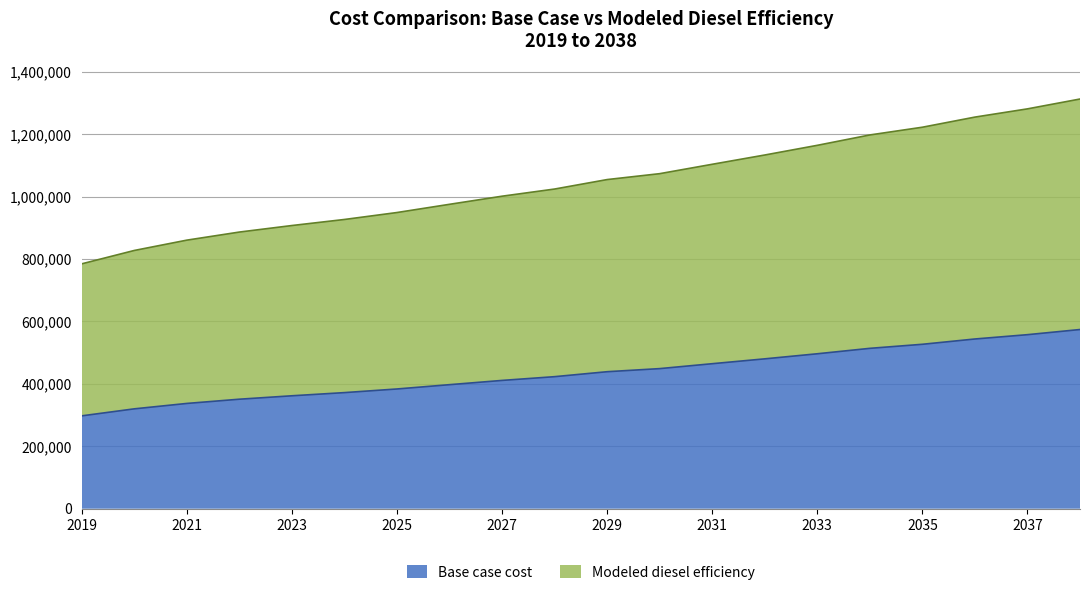

At which category does the chart reach its peak across all series?

2038